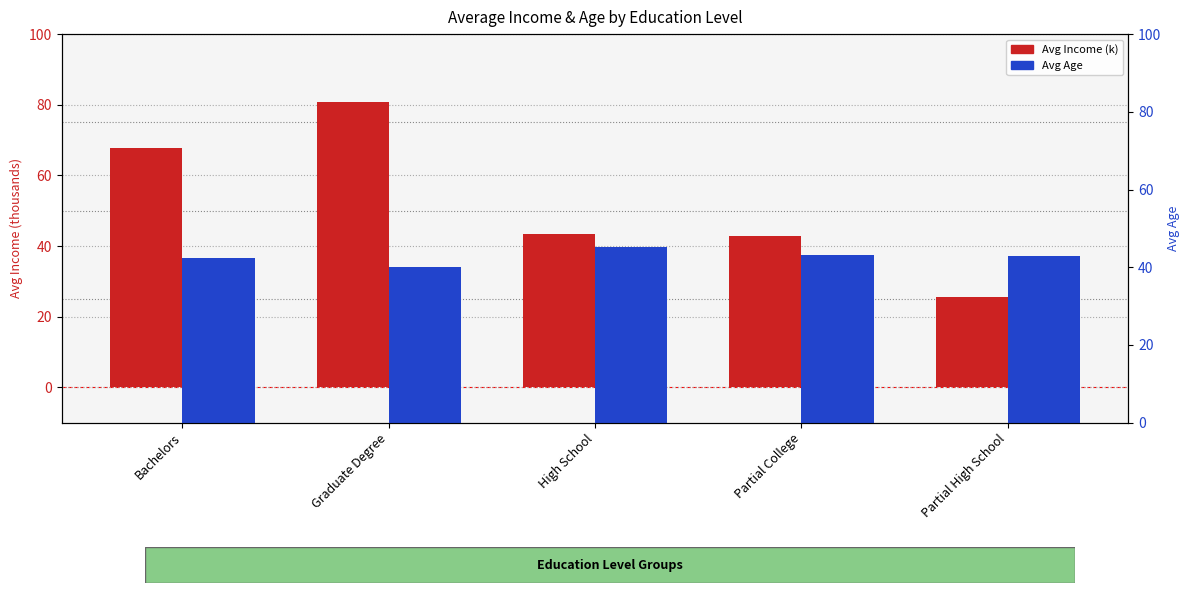

What is the average value of the Avg Age series?

42.7